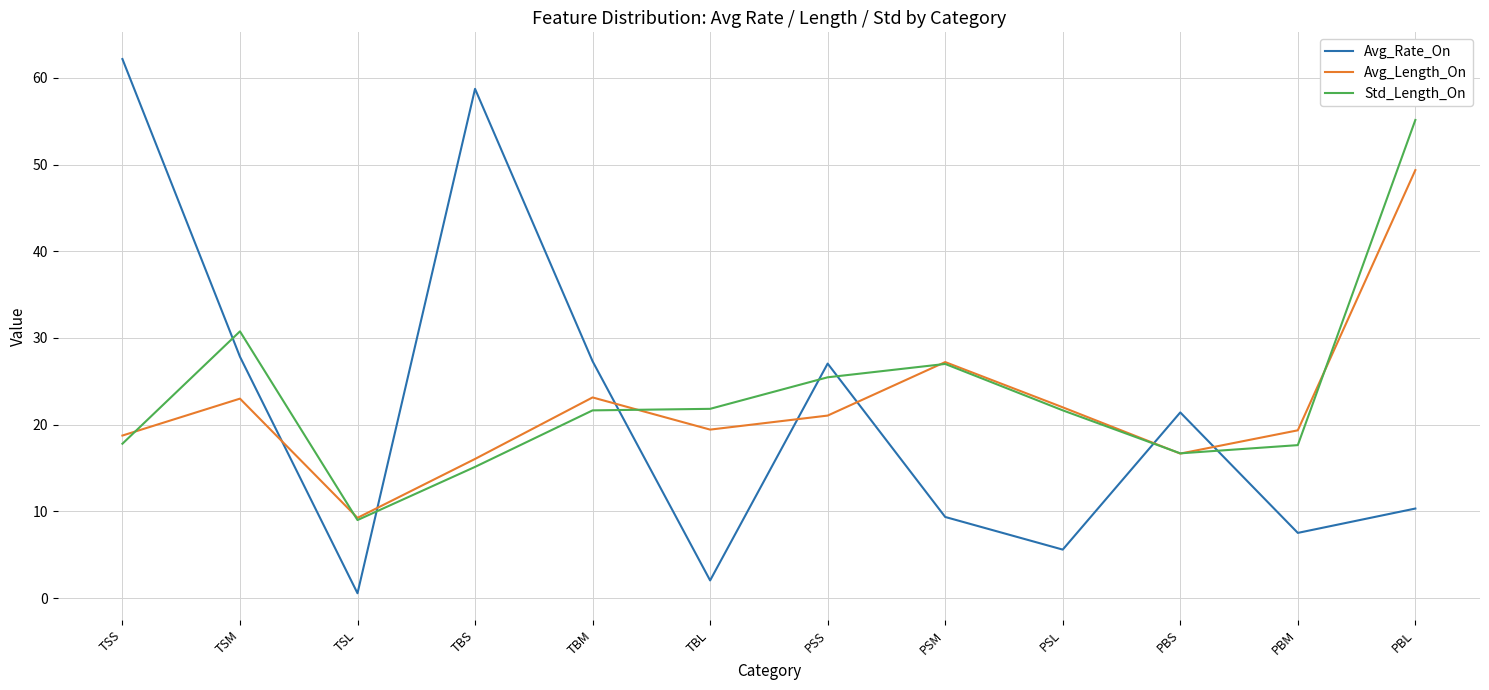

What is the spread (max minus min) of values at TSM?

7.8